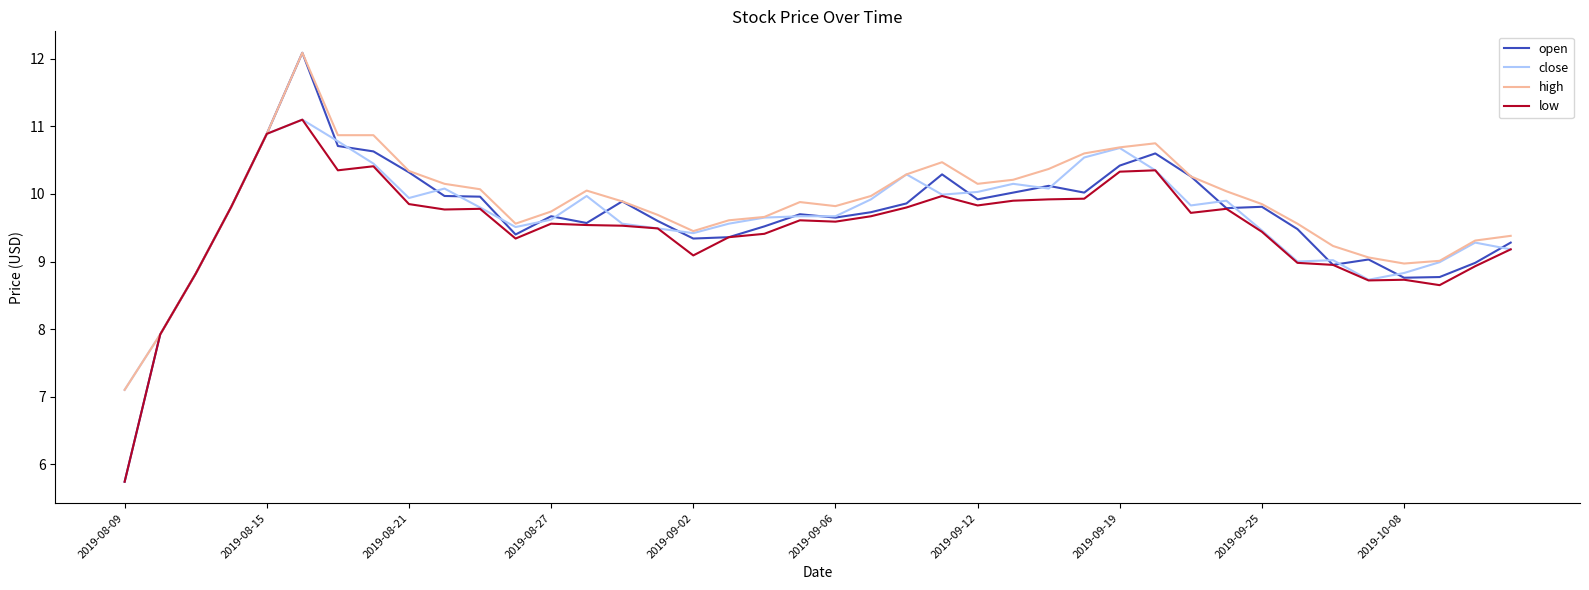

Which series has the largest range (max minus min)?

open